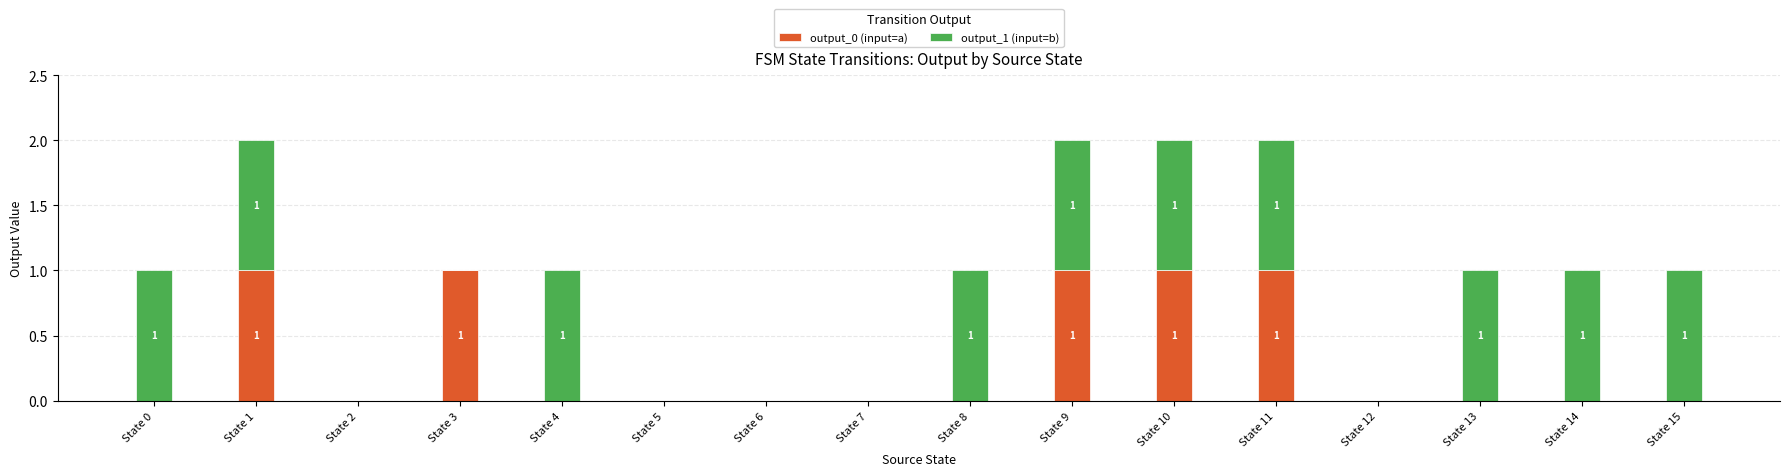

The value of output_0 (input=a) at State 11 is 1. True or false?

True